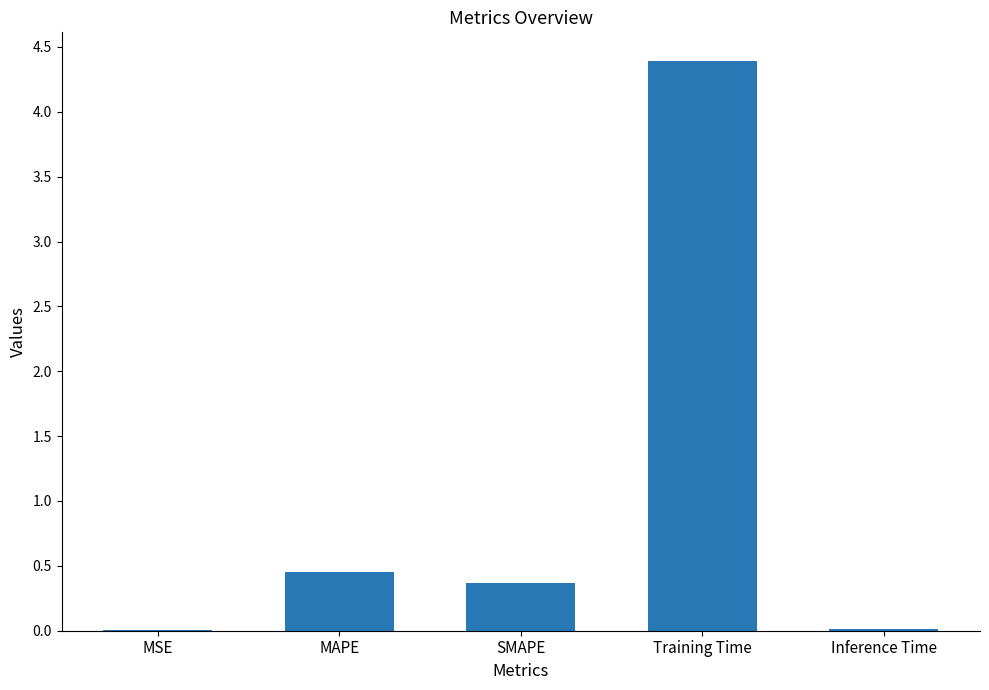

Between MAPE and Training Time, which is larger?

Training Time